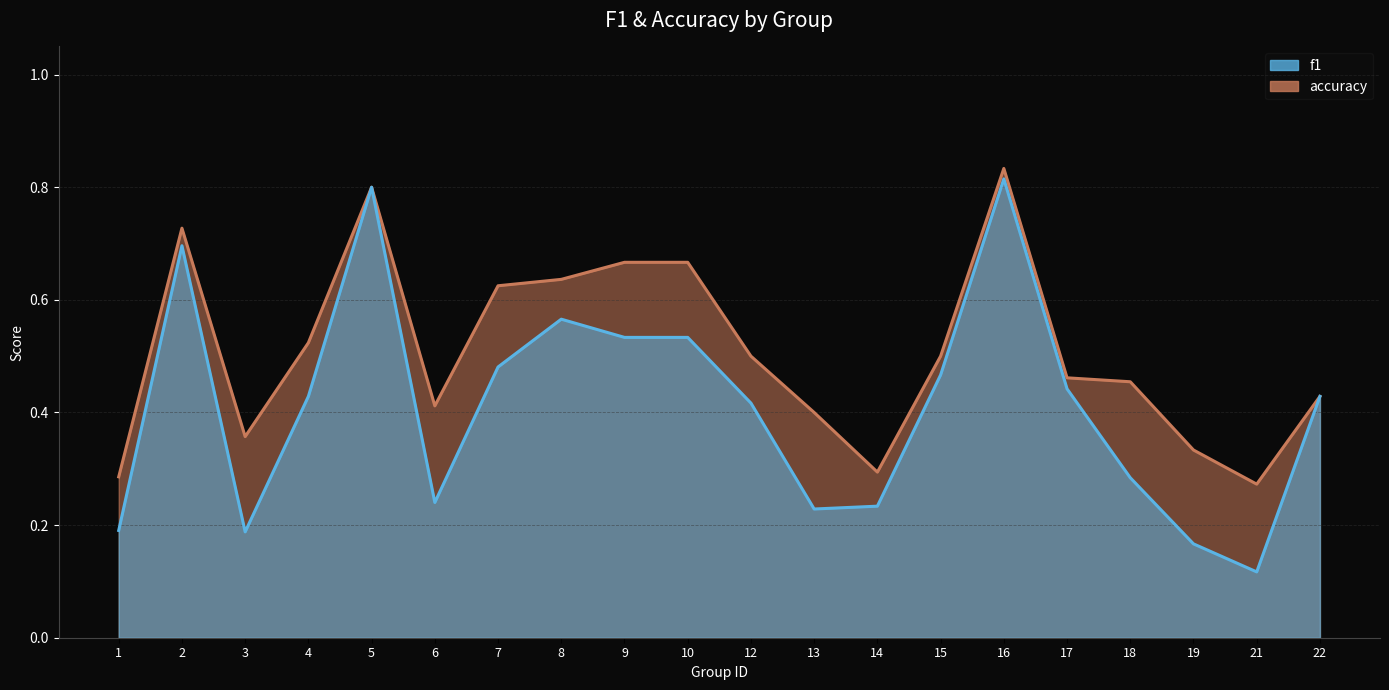

Does the chart display data point markers on the line(s)?

No